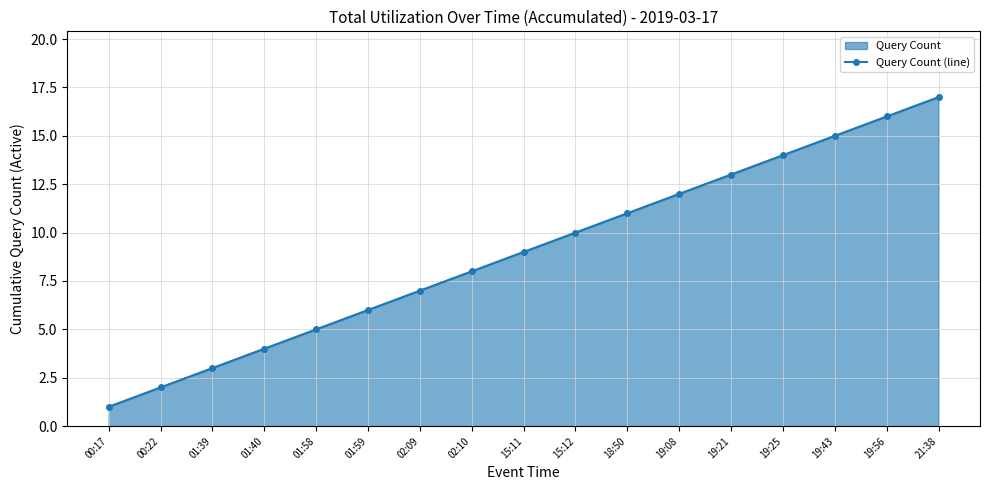

Reading left to right, transcribe all the data shown in this chart.

1	2	3	4	5	6	7	8	9	10	11	12	13	14	15	16	17